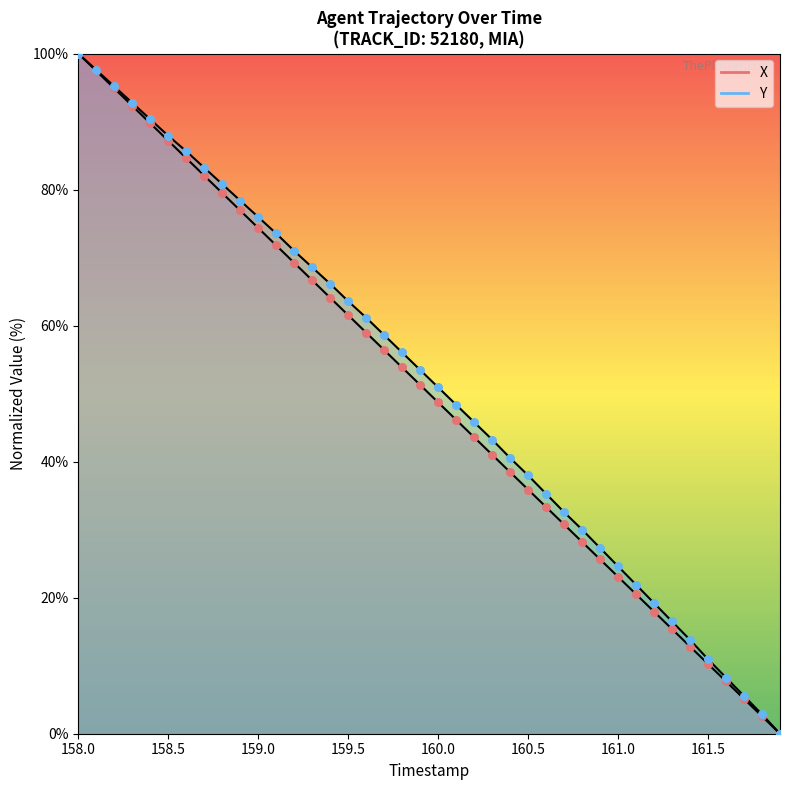

Which series contains the highest Y value?

X